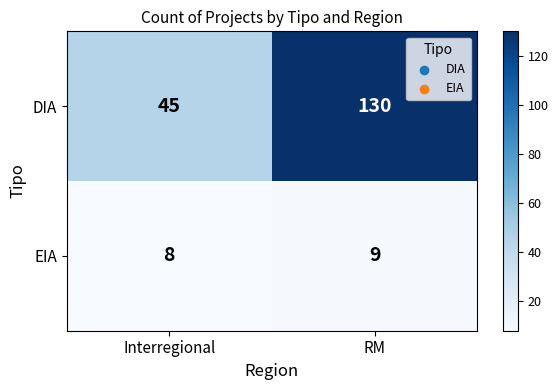

Read the DIA value at RM, to the nearest 5.

130